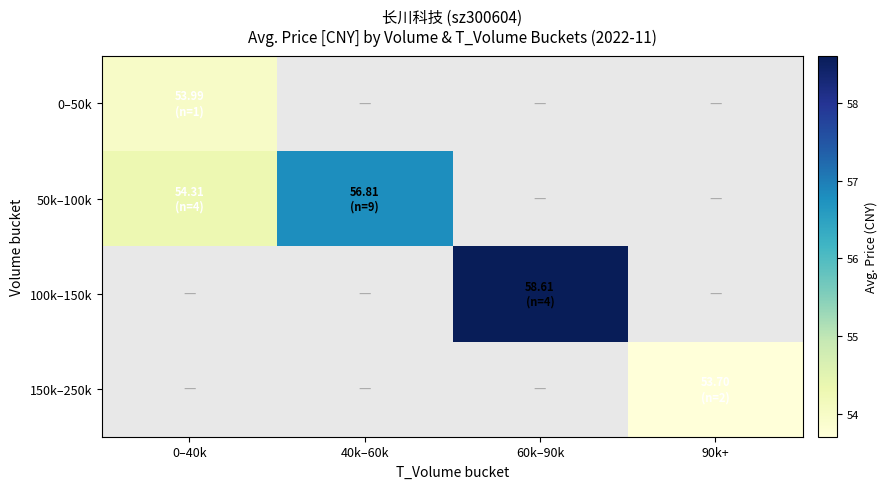

Which series has the widest spread of values?

50k–100k